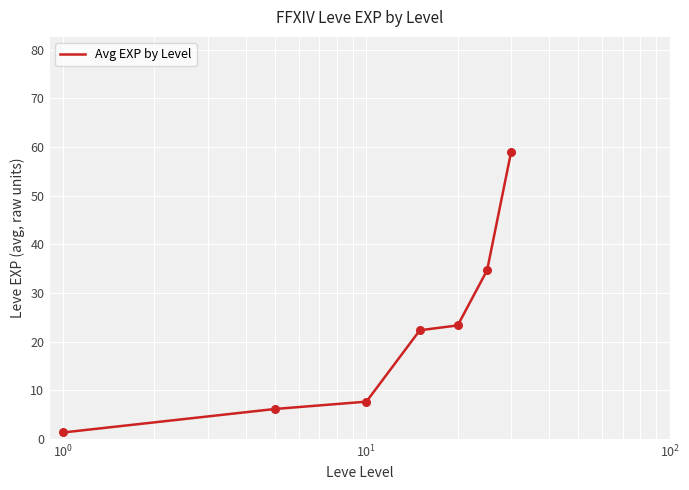

What is the sum of all values?

154.5